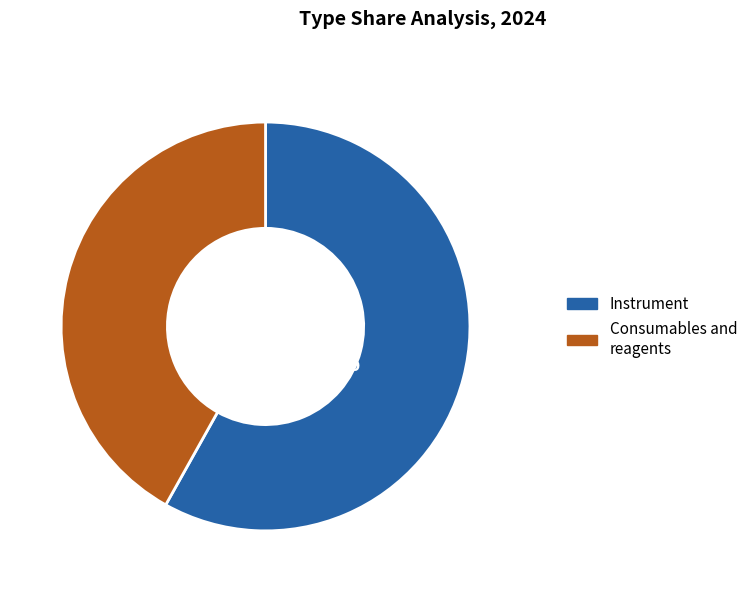

Rank the categories by value from lowest to highest.

Consumables and reagents, Instrument